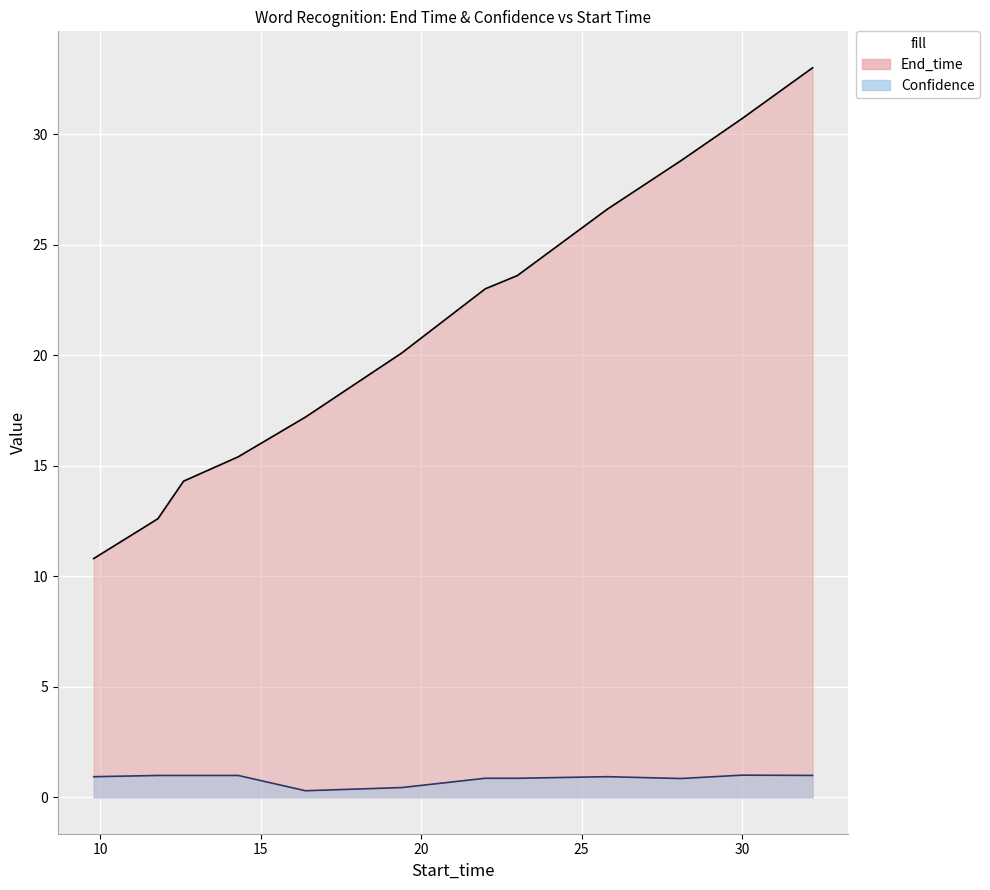

Reading right to left, what are all the values shown in this chart?

End_time: 33.0	30.7	28.8	26.6	23.6	23.0	20.1	17.2	15.4	14.3	12.6	10.8
Confidence: 1.0	1.0	0.8	0.9	0.9	0.9	0.4	0.3	1.0	1.0	1.0	0.9